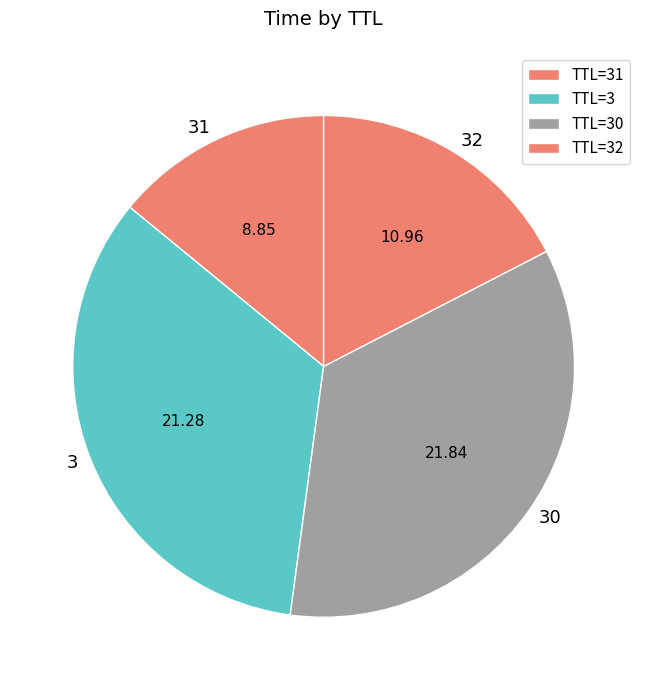

How many slices are in this pie chart?

4